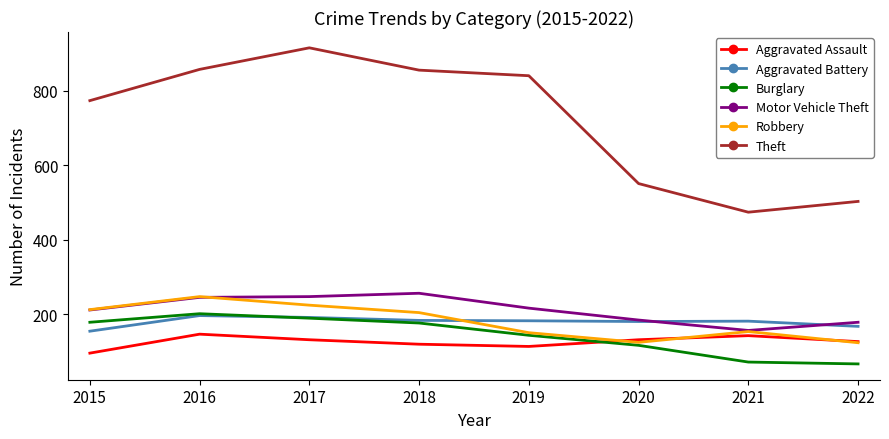

What is the lowest value of the Aggravated Battery series?

154